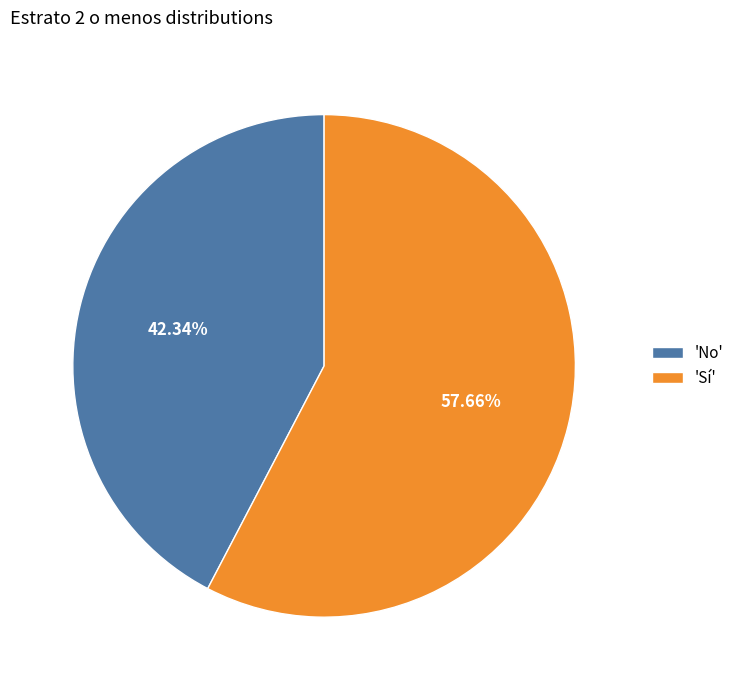

Which category has the biggest portion of the pie?

'Sí'